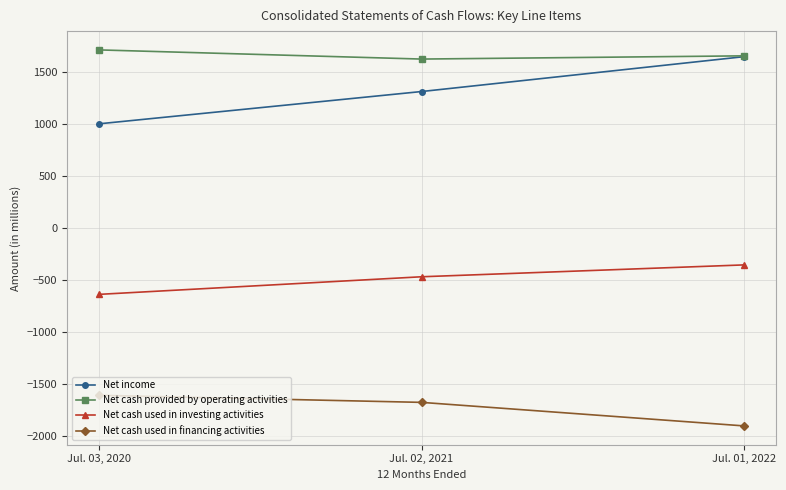

Rank the categories by Net cash provided by operating activities value from lowest to highest.

Jul. 02, 2021, Jul. 01, 2022, Jul. 03, 2020